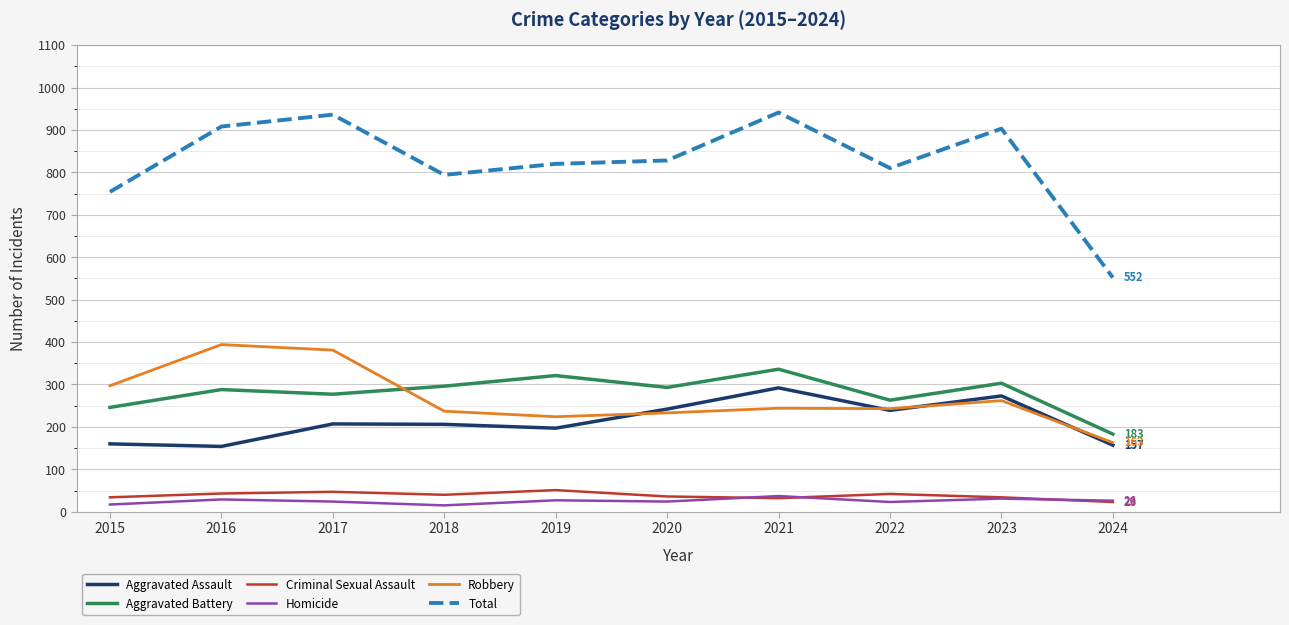

Which series ends up on top after the final intersection of Homicide and Criminal Sexual Assault?

Homicide